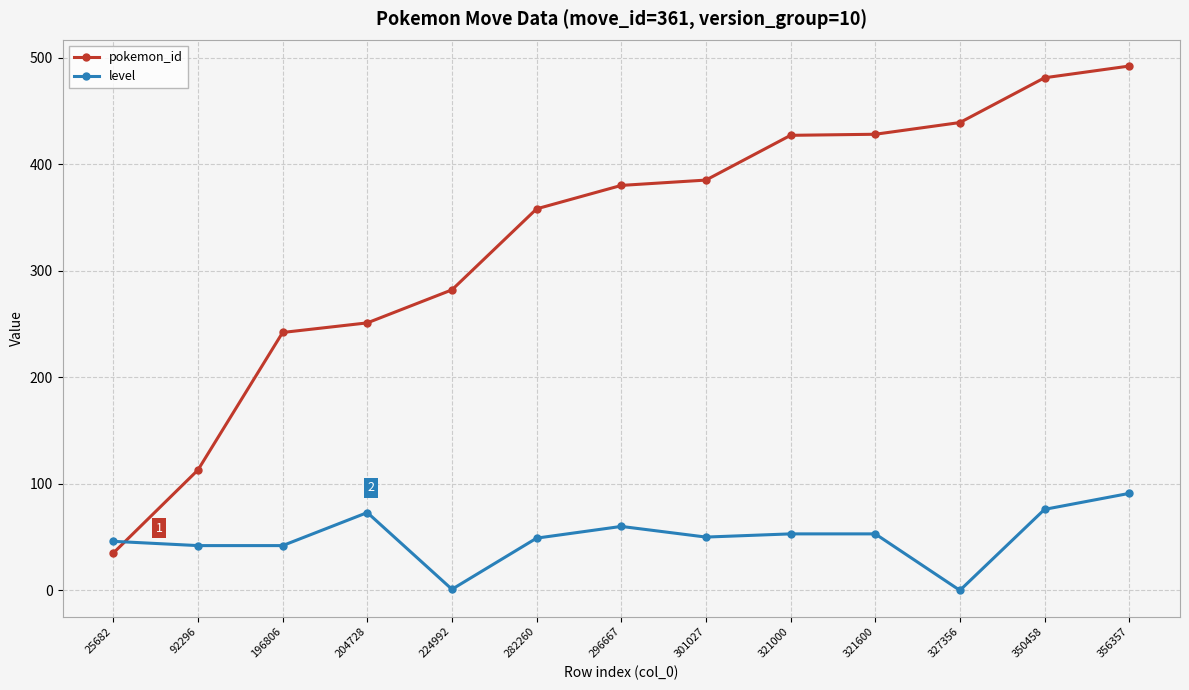

Rank the series at 301027 from lowest to highest value.

level, pokemon_id